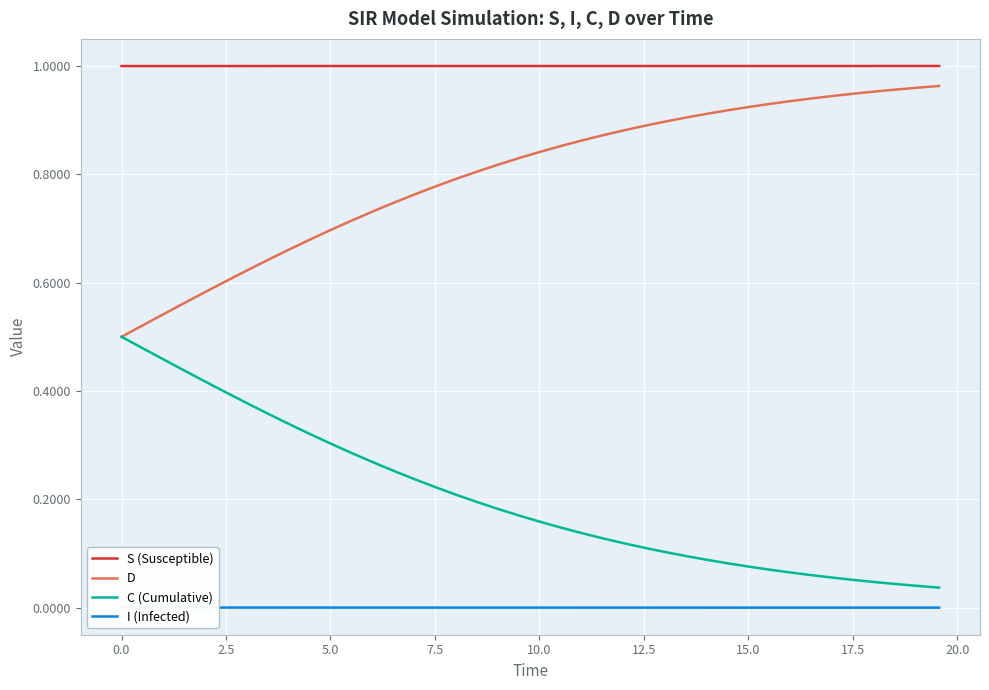

True or false: C (Cumulative) and S (Susceptible) intersect in this chart.

False